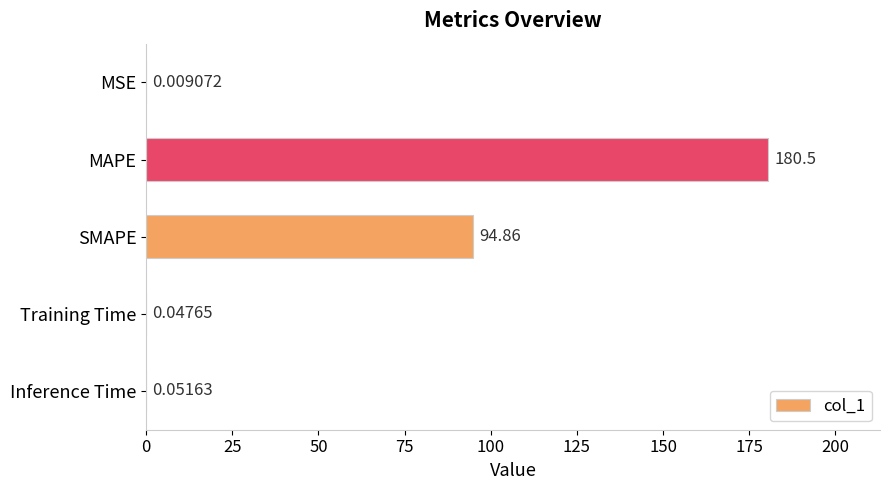

Which category has the highest value across all series?

MAPE